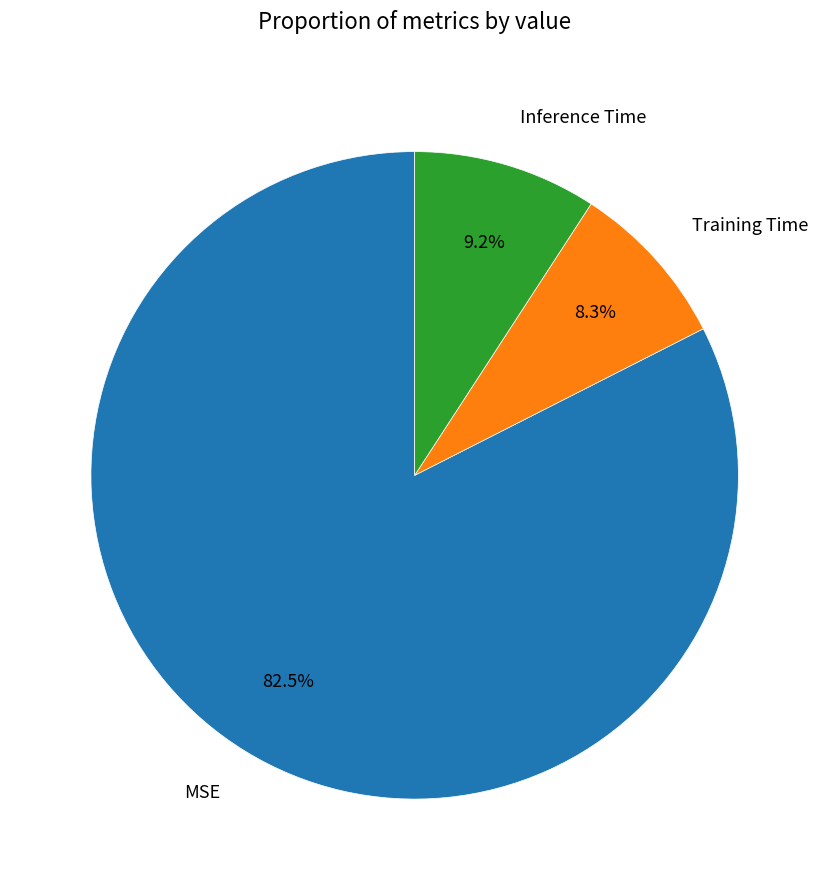

To the nearest percent, what is the combined percentage of Training Time and Inference Time?

18%